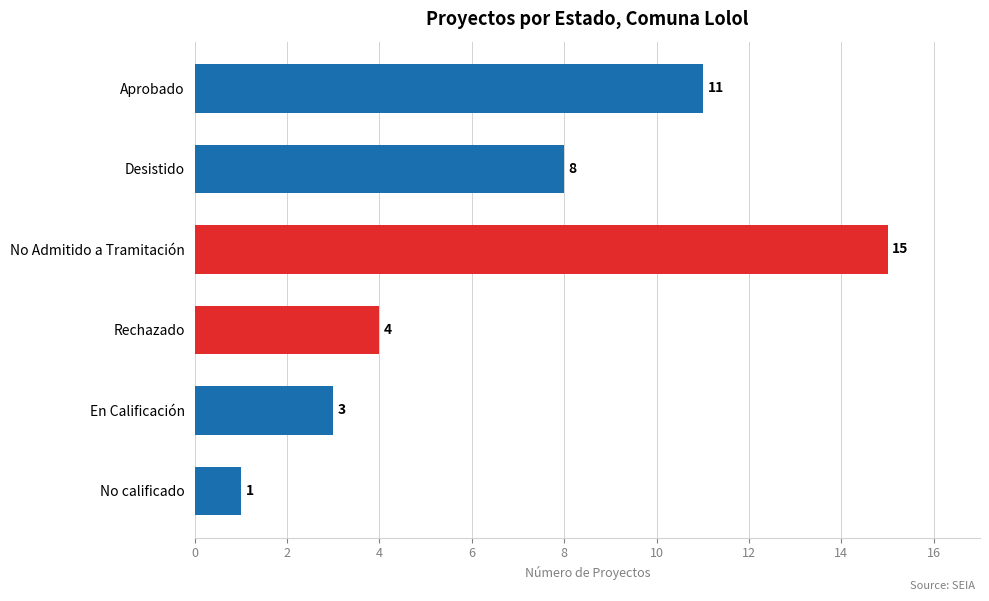

How many bars are there in total?

6